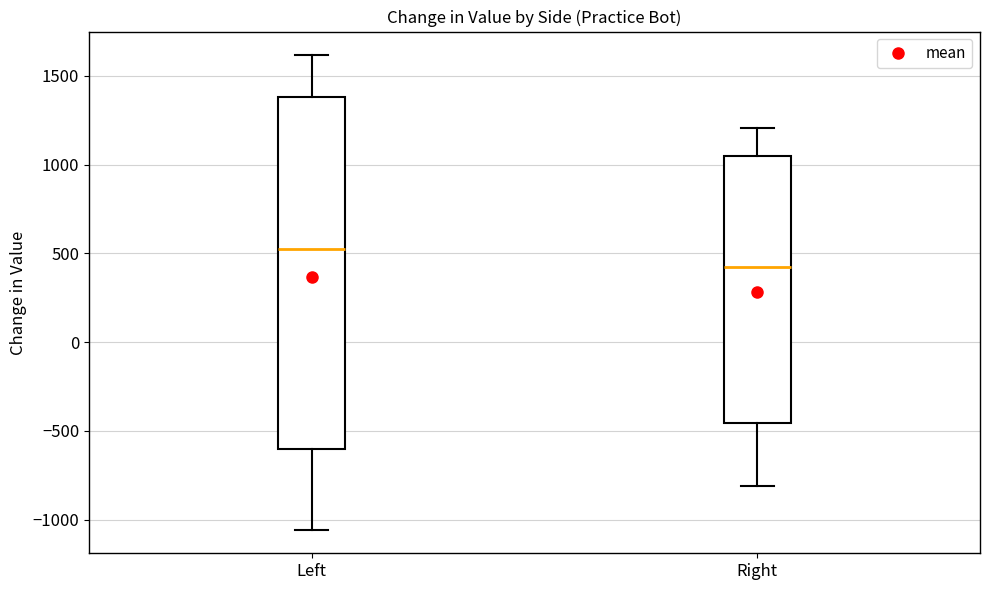

Reading left to right, read every box against the y-axis: the position of its median line, the range the box covers, and the ends of its whiskers. The values are not printed on the chart, so give them approximately, as read against the axis.

Left: median 550, box -600 to 1400, whiskers -1050 to 1600
Right: median 400, box -450 to 1050, whiskers -800 to 1200